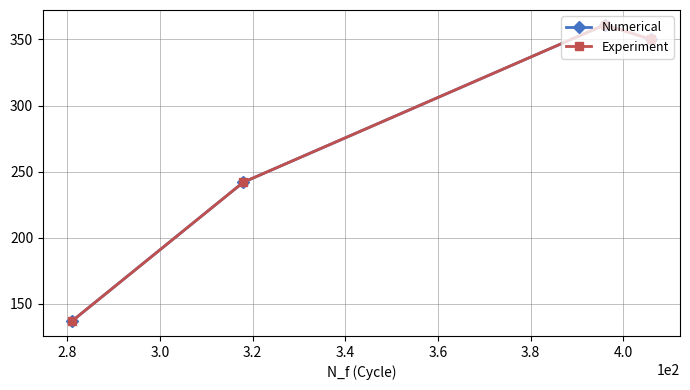

Does the chart have visible grid lines?

Yes